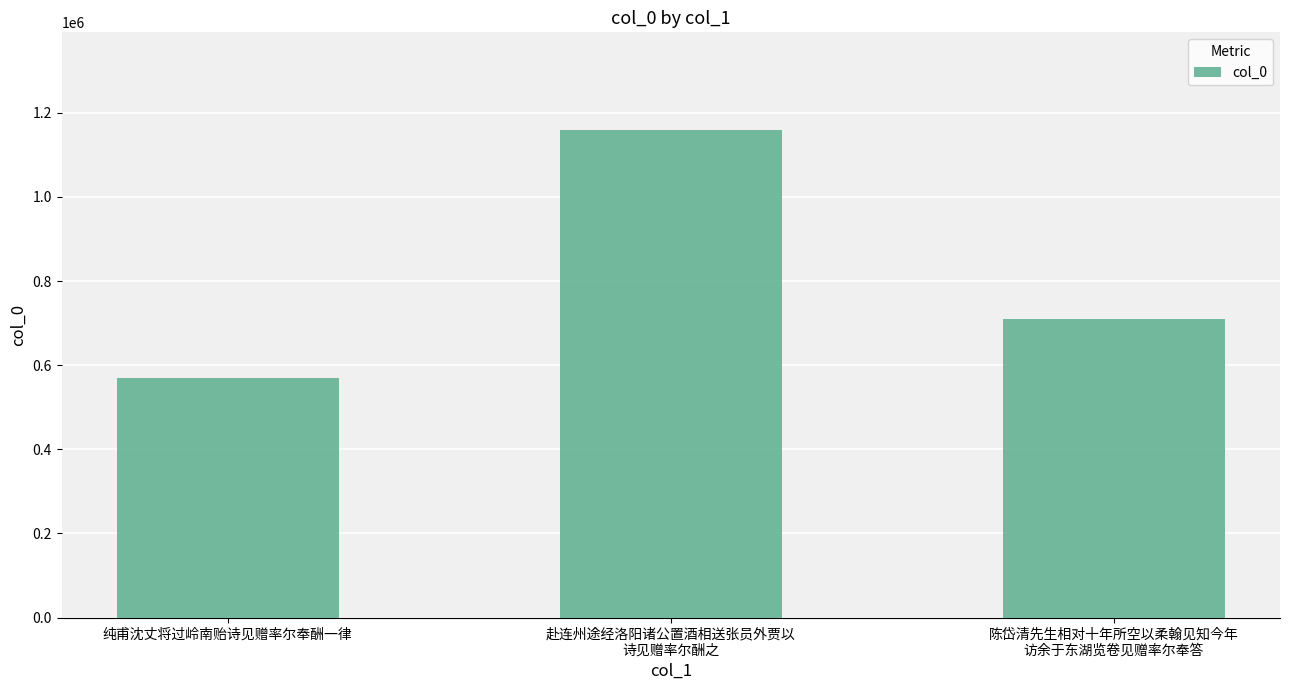

Which label corresponds to the smallest value in the chart?

纯甫沈丈将过岭南贻诗见赠率尔奉酬一律